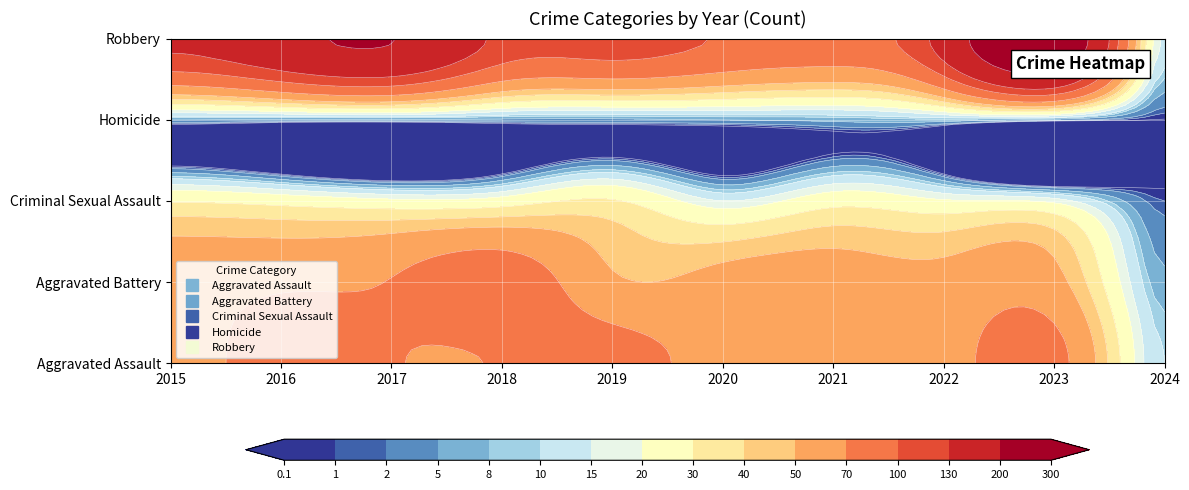

Rank the series at 2020 from highest to lowest value.

Robbery, Aggravated Assault, Aggravated Battery, Criminal Sexual Assault, Homicide